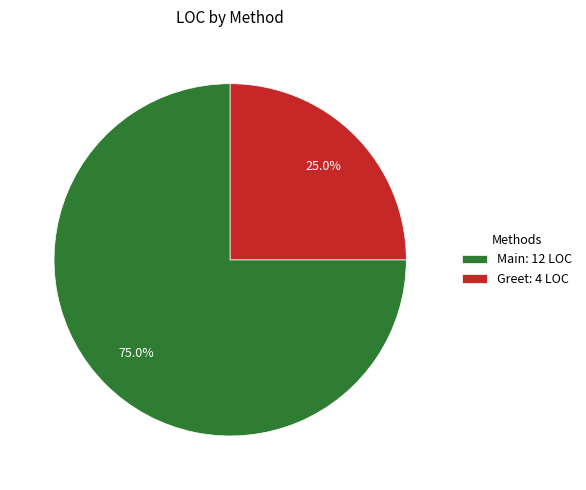

Which has a higher value, Greet or Main?

Main